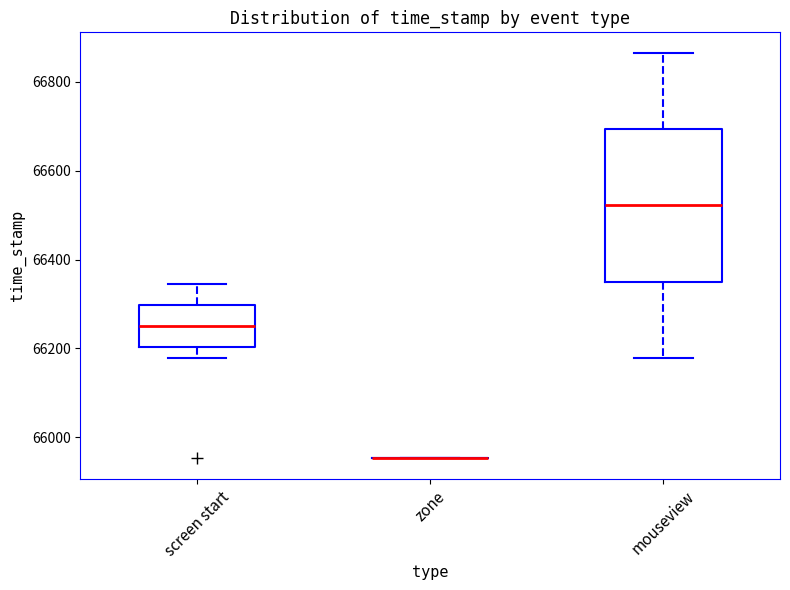

Which box is the tallest, from its lower edge to its upper edge?

mouseview